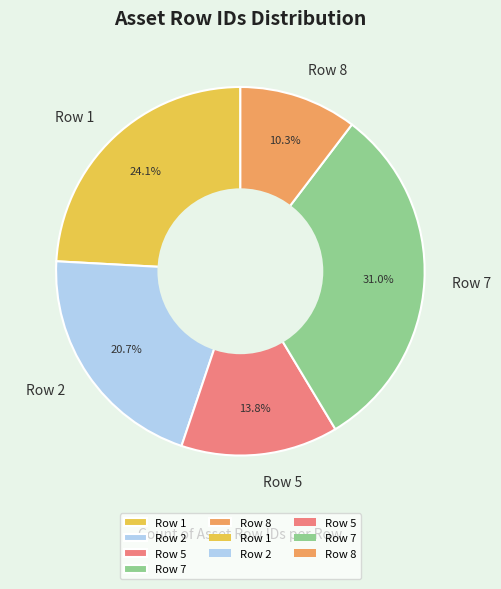

Which slice is the smallest?

Row 8